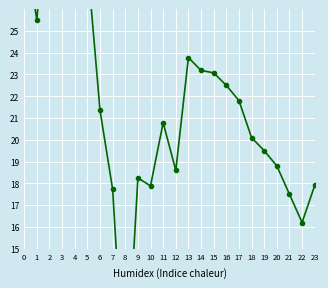

At which category does the chart reach its peak across all series?

2